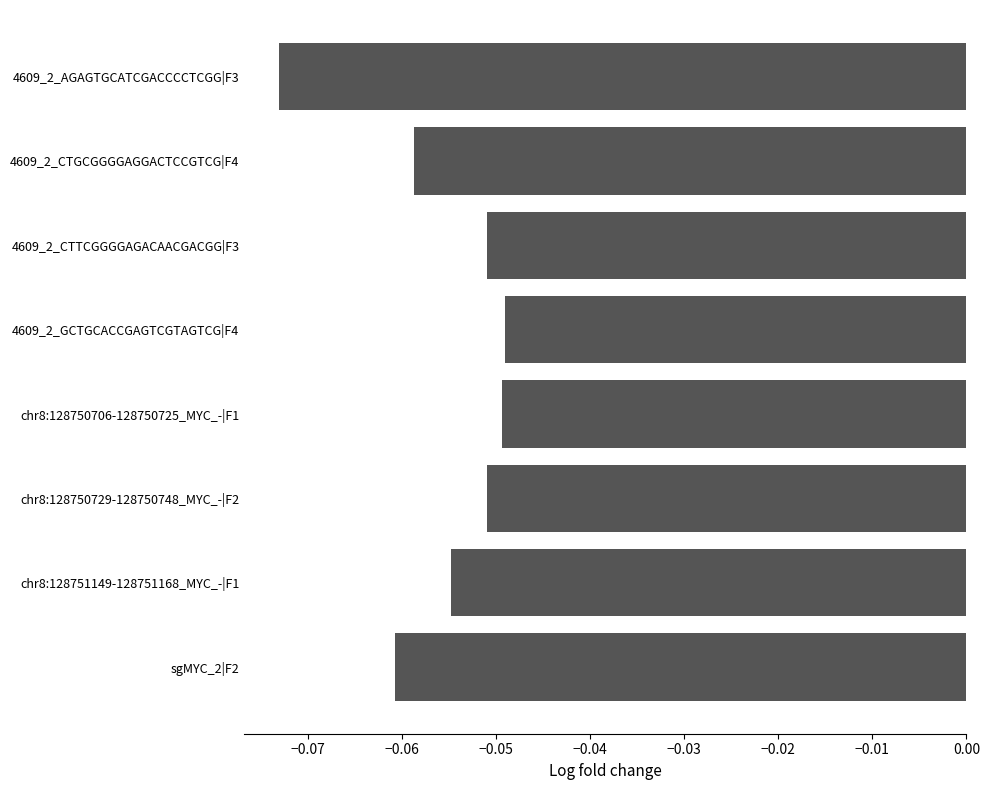

The value at 4609_2_AGAGTGCATCGACCCCTCGG|F3 is -0.0. True or false?

False